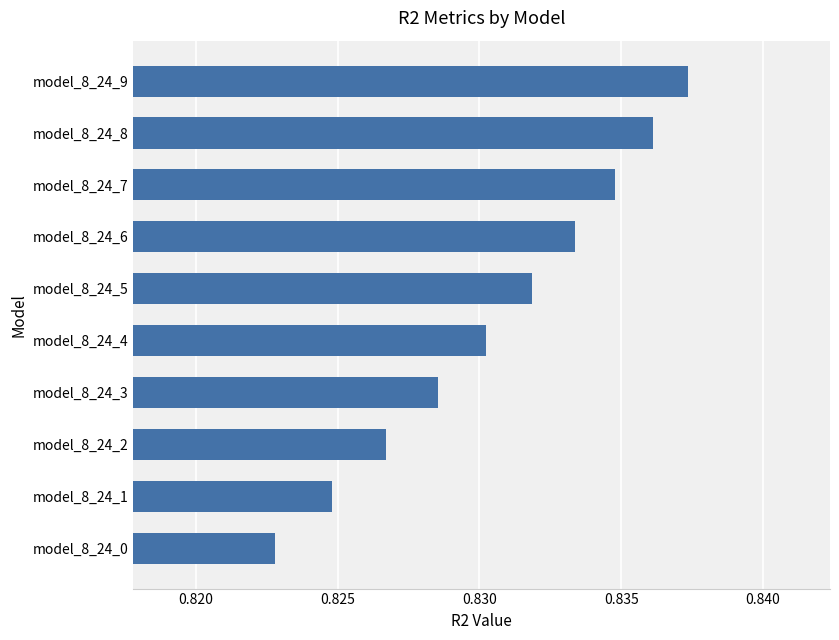

What is the sum of all values?

8.3